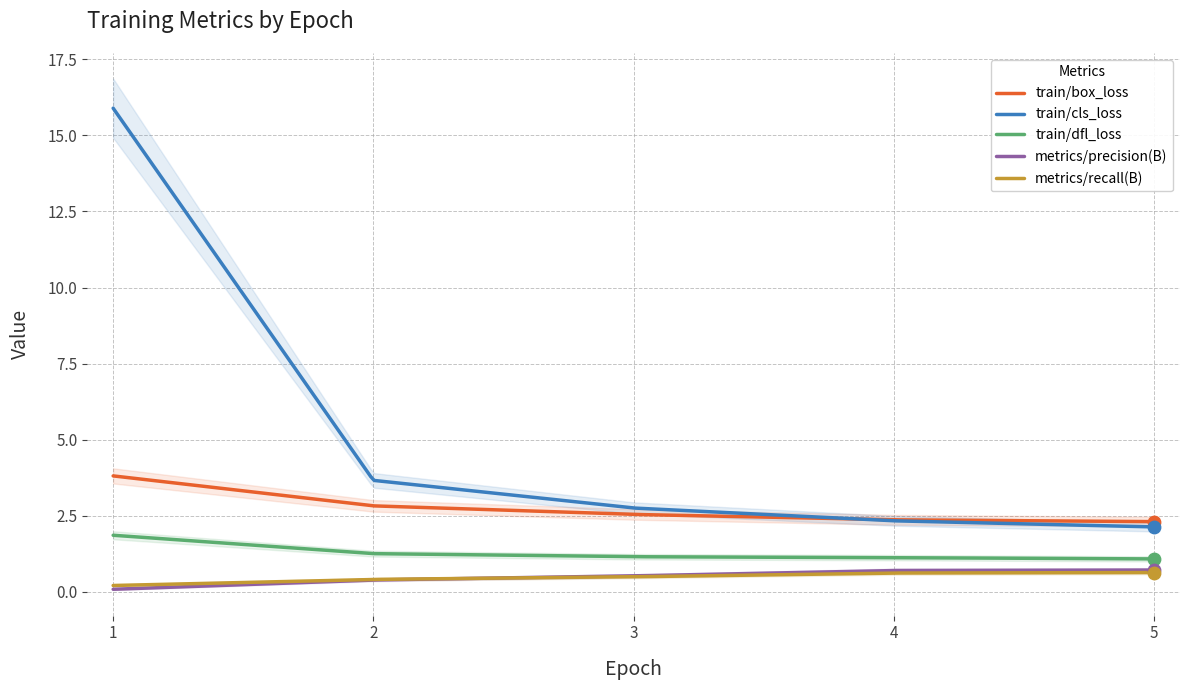

Which series contains the highest Y value?

train/cls_loss